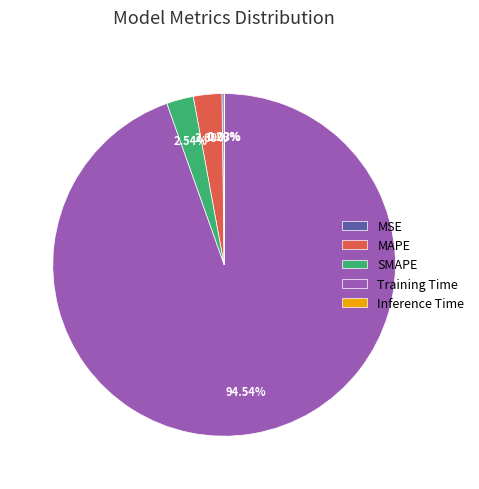

Which slice is the largest?

Training Time